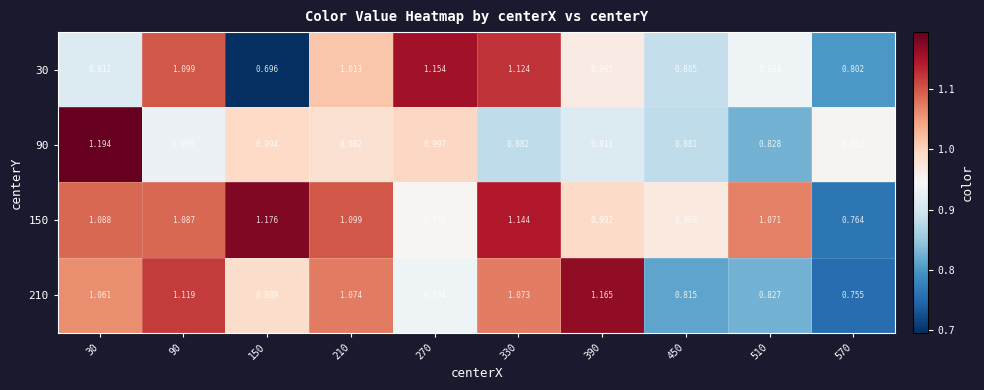

At which category is the sum across all series the highest?

30